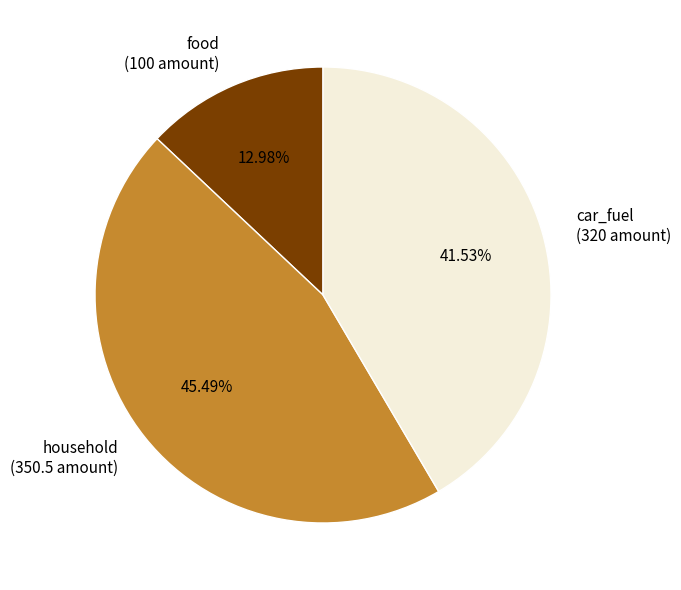

Approximately how many times larger is the value at food compared to household?

0.3